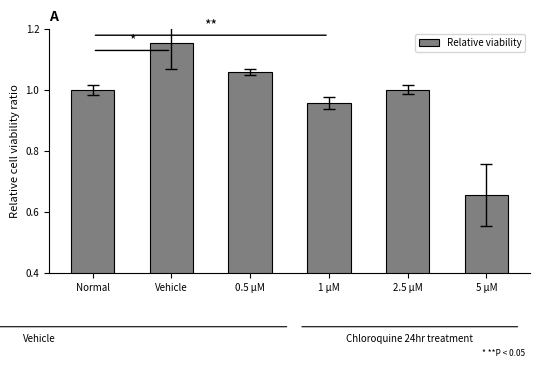

How many bars are there in total?

6